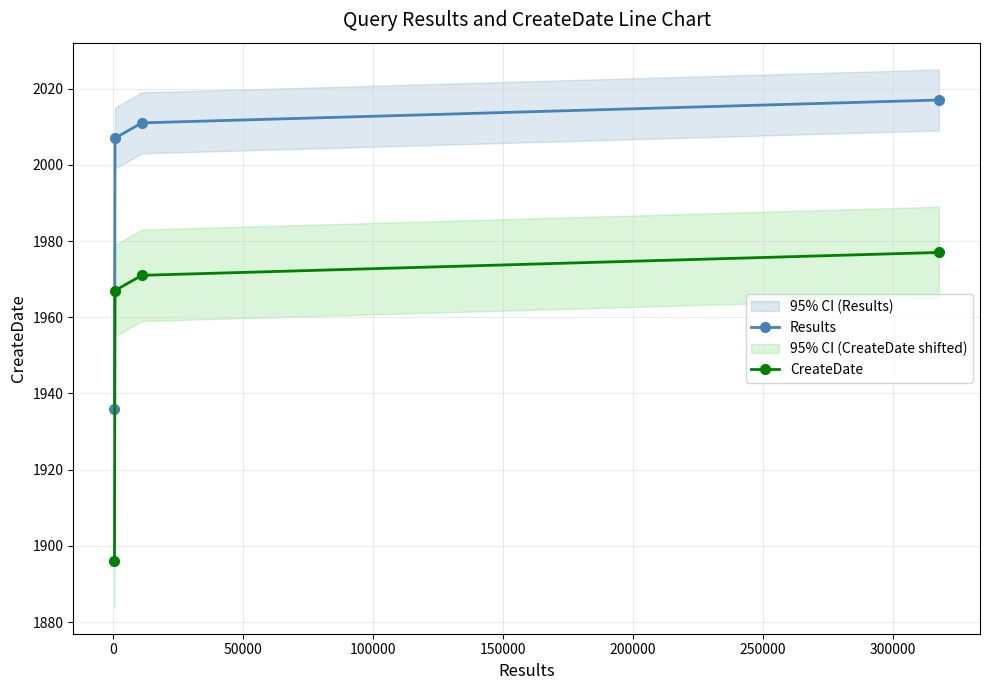

What is the minimum value for Results?

1936